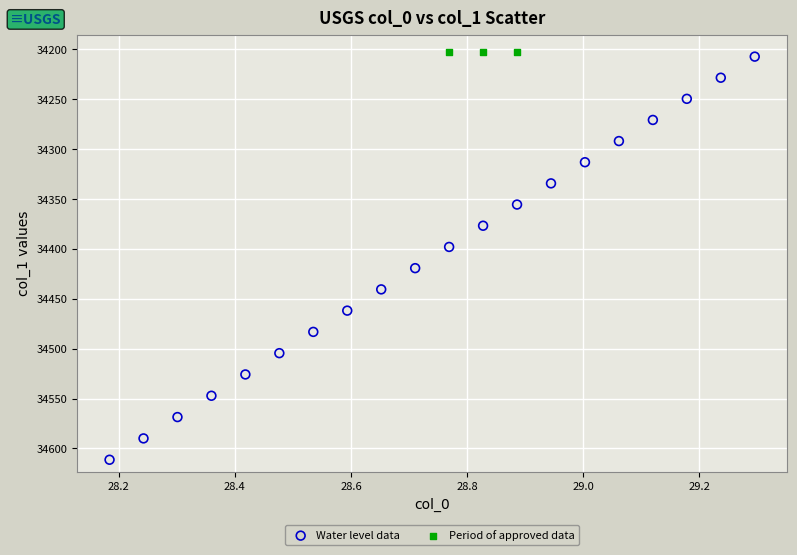

Which series contains the highest Y value?

Water level data